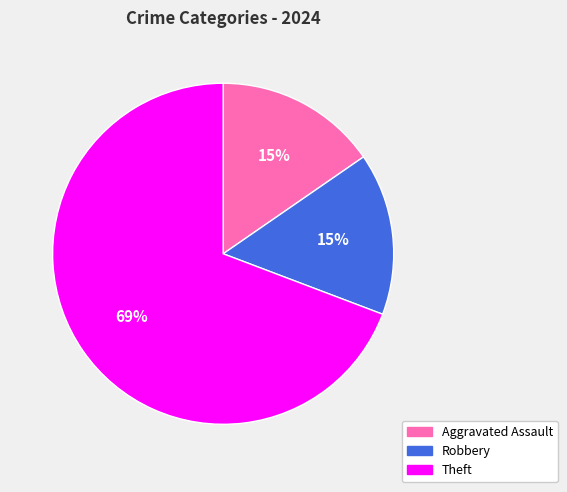

How many segments does this pie chart have?

3